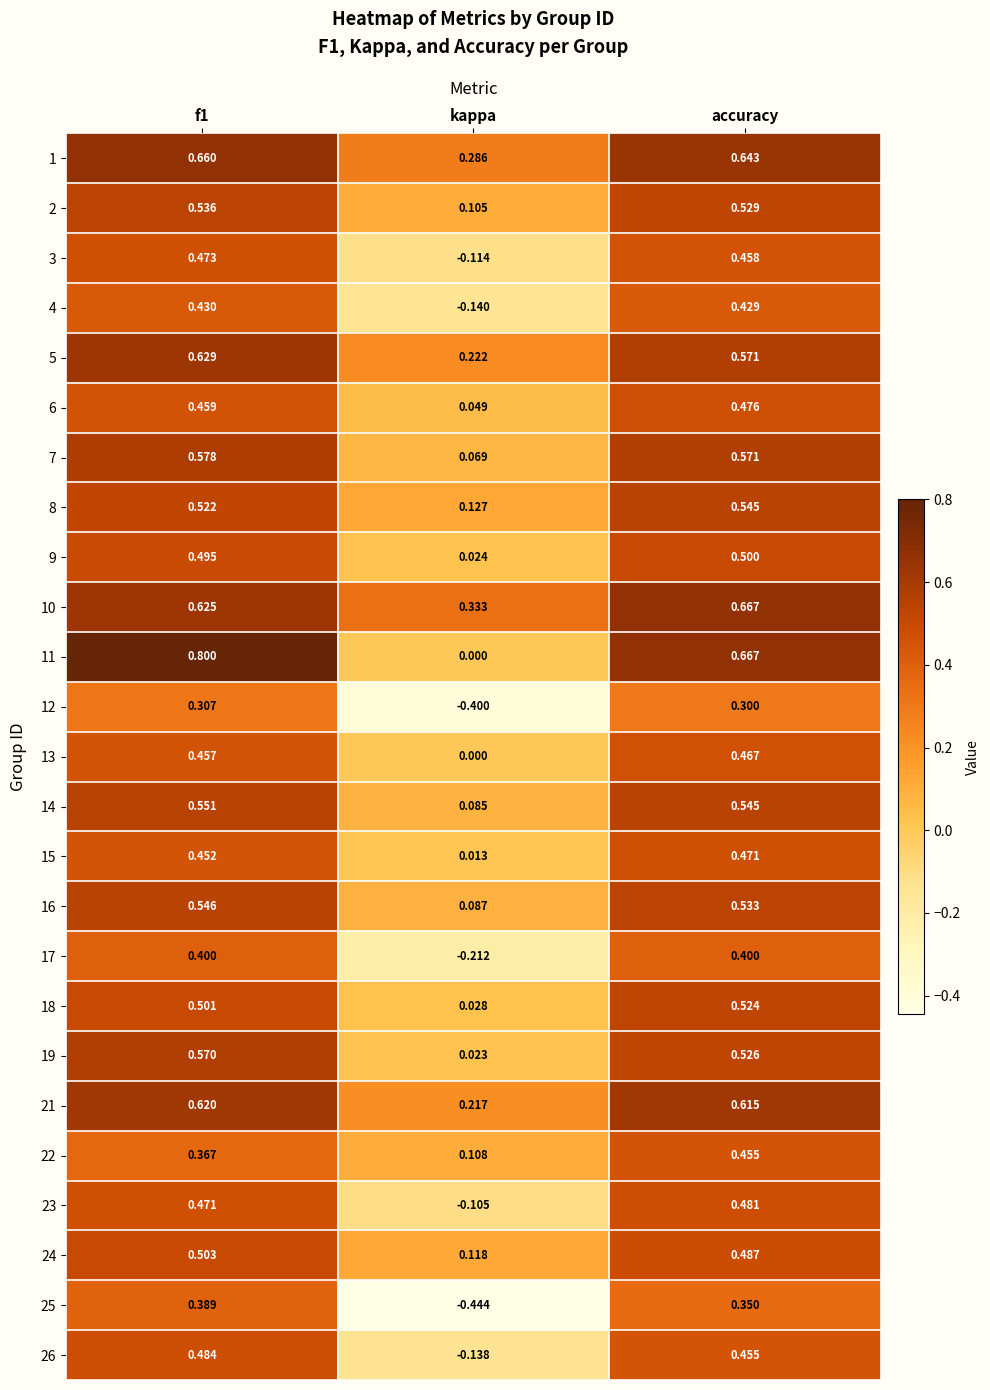

What is the difference between the highest and lowest values at f1?

0.5